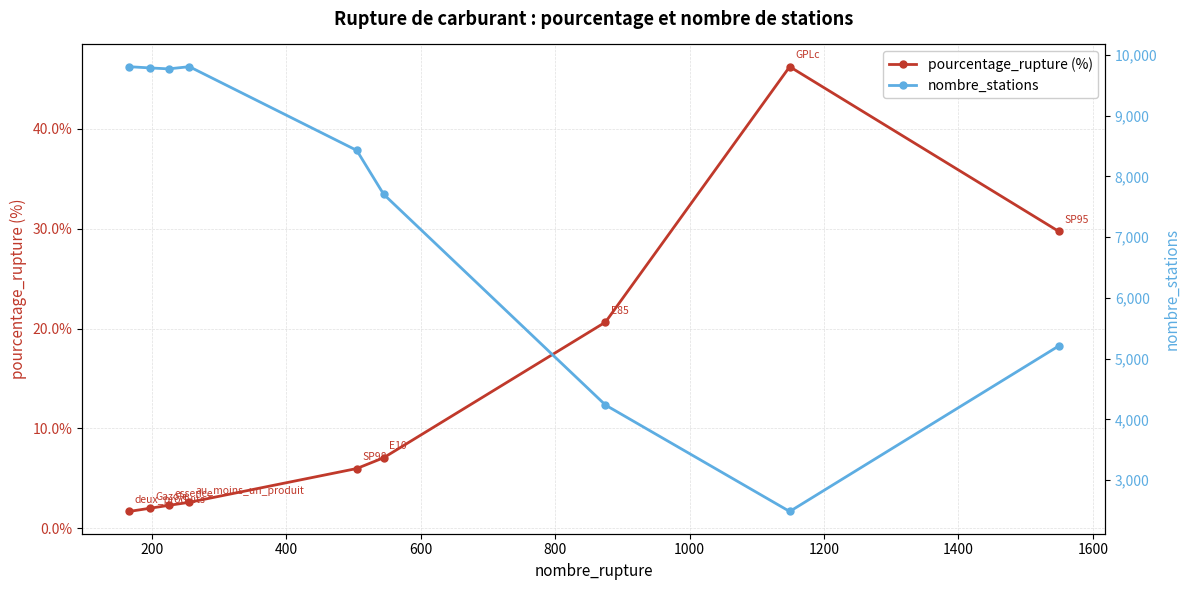

What is the value of the pourcentage_rupture (%) point at the 6th from the left?

7.1